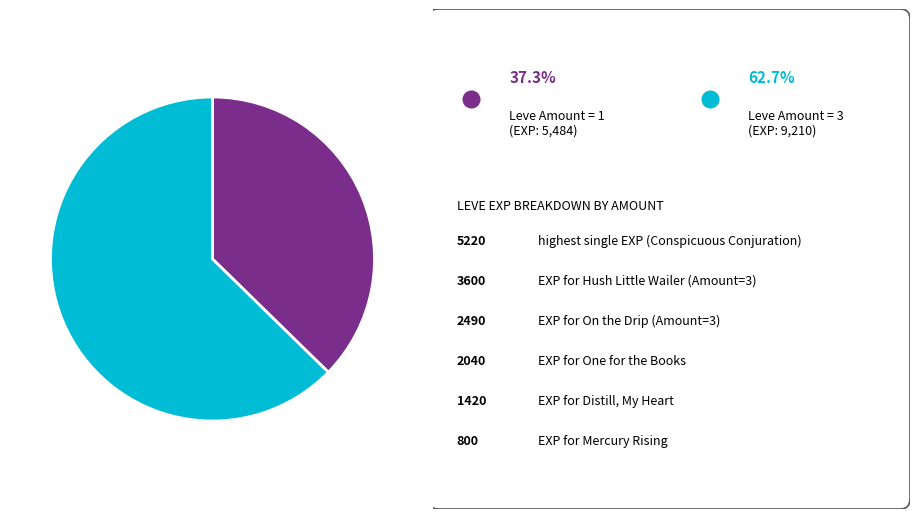

Is there any slice that represents more than half of the pie?

Yes